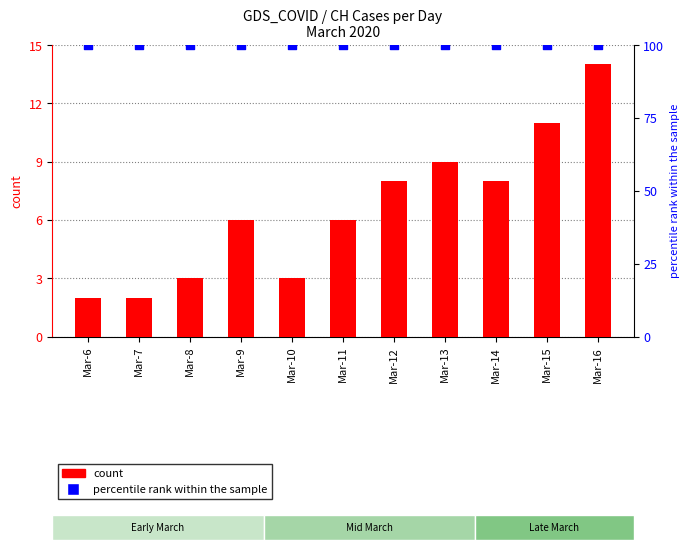

Which series has the largest total across all categories?

percentile rank within the sample